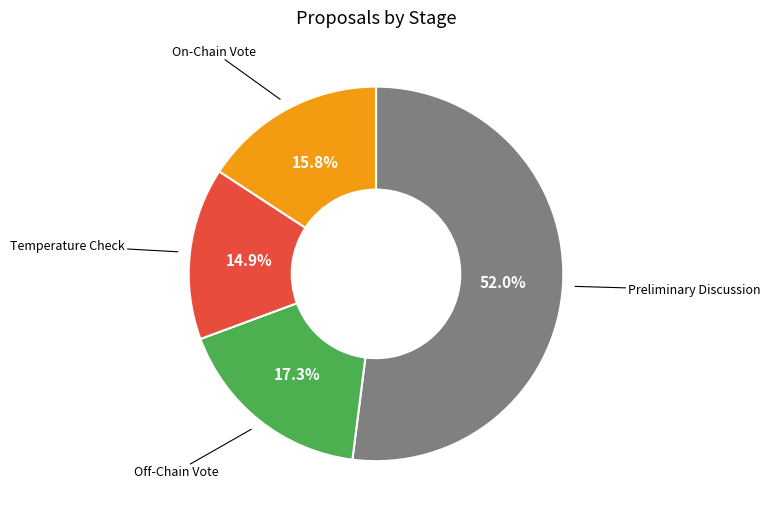

How many slices are in this pie chart?

4